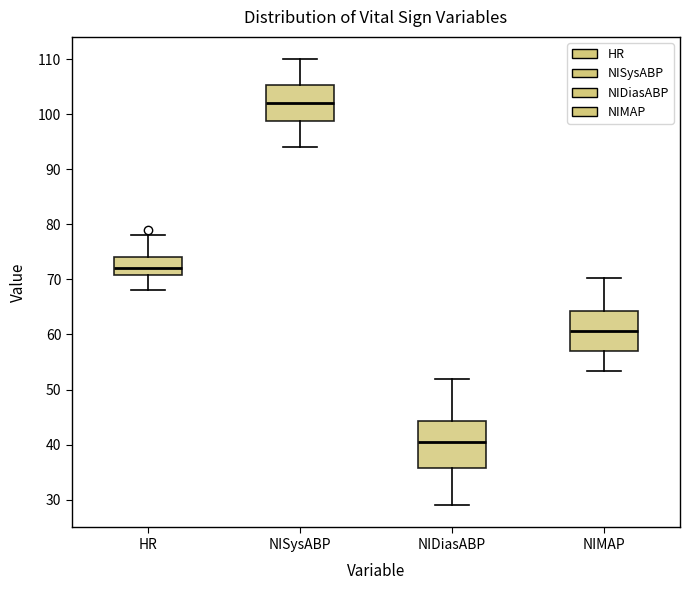

Reading left to right, transcribe this box plot: for each box, give where its median line is, the range the box spans, and where its two whiskers end, as read against the y-axis. The values are not printed on the chart, so give them approximately, as read against the axis.

HR: median 72, box 71 to 74, whiskers 68 to 78
NISysABP: median 102, box 99 to 105, whiskers 94 to 110
NIDiasABP: median 41, box 36 to 44, whiskers 29 to 52
NIMAP: median 61, box 57 to 64, whiskers 53 to 70